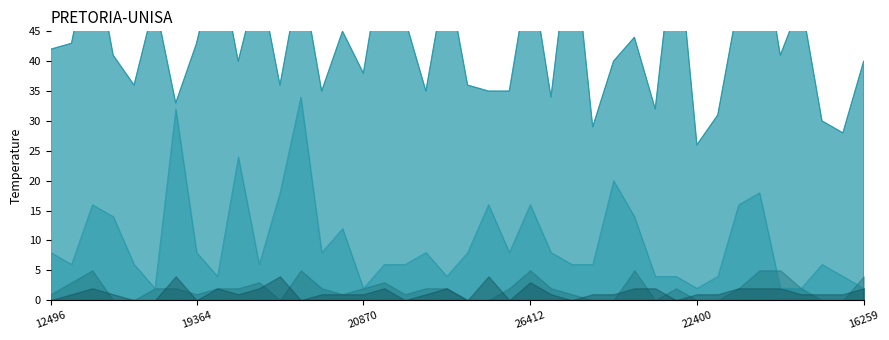

At which category does Age reach its first local peak?

14177